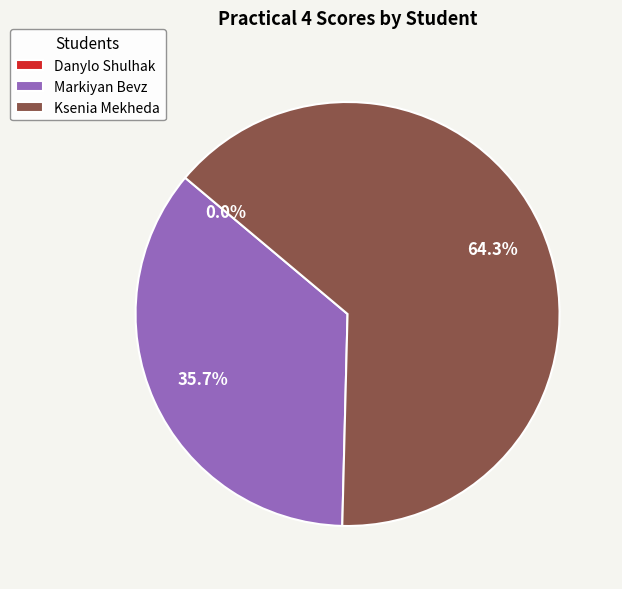

Does any single category account for the majority?

Yes